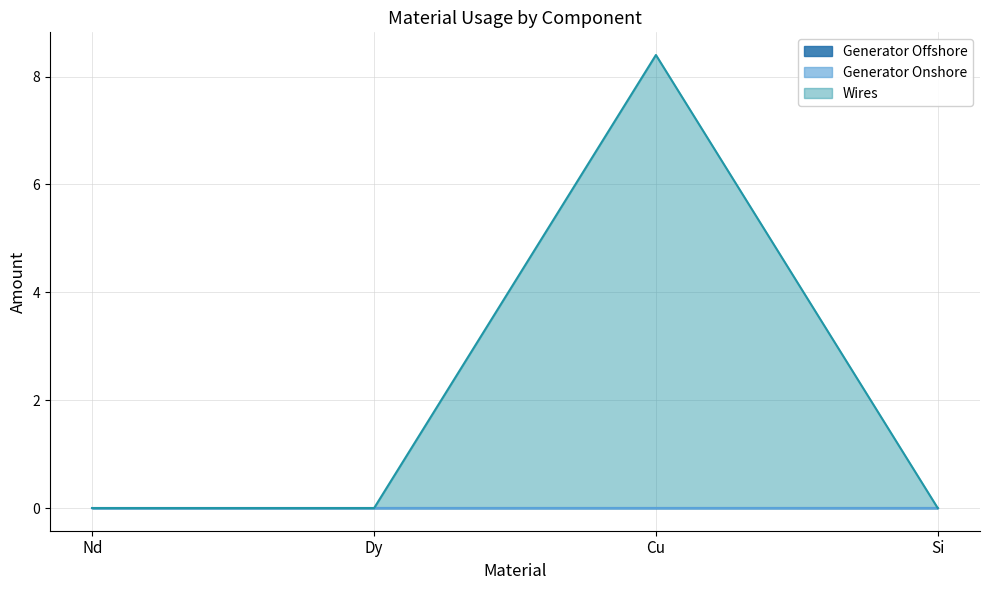

At which category is the sum across all series the highest?

Cu